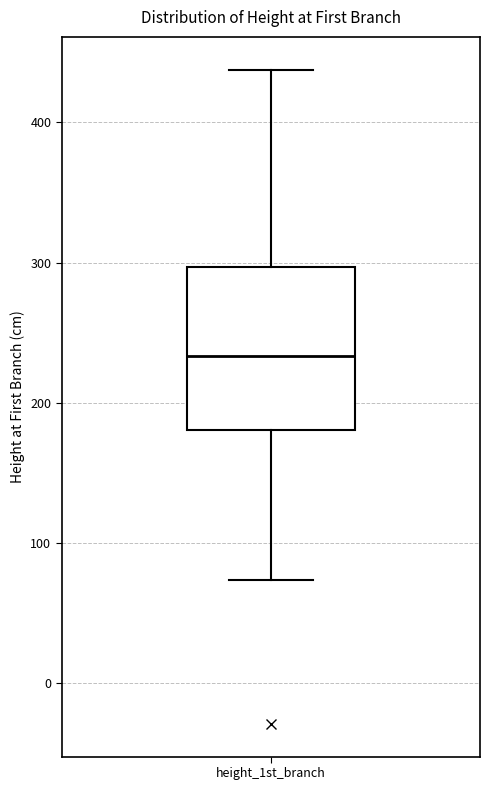

Transcribe this box plot: give where the median line is, the range the box spans, and where the two whiskers end, as read against the y-axis. The values are not printed on the chart, so give them approximately, as read against the axis.

median 230, box 180 to 300, whiskers 70 to 440